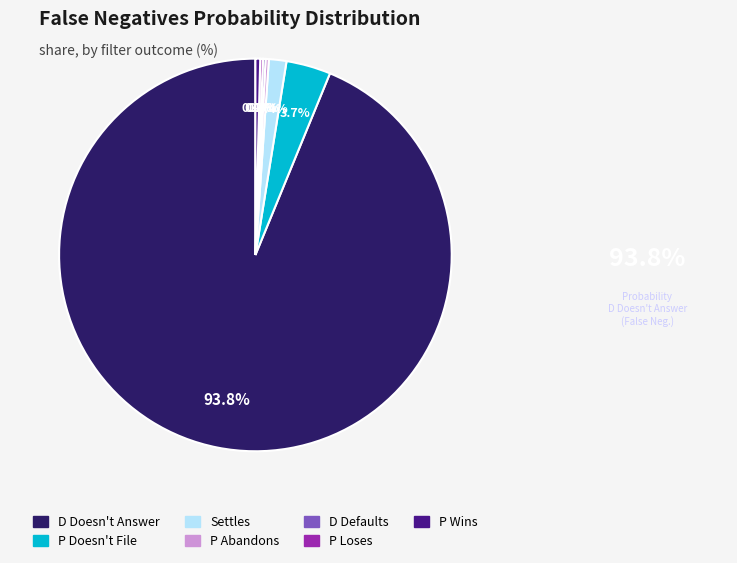

What is the largest slice in the pie chart?

D Doesn't Answer